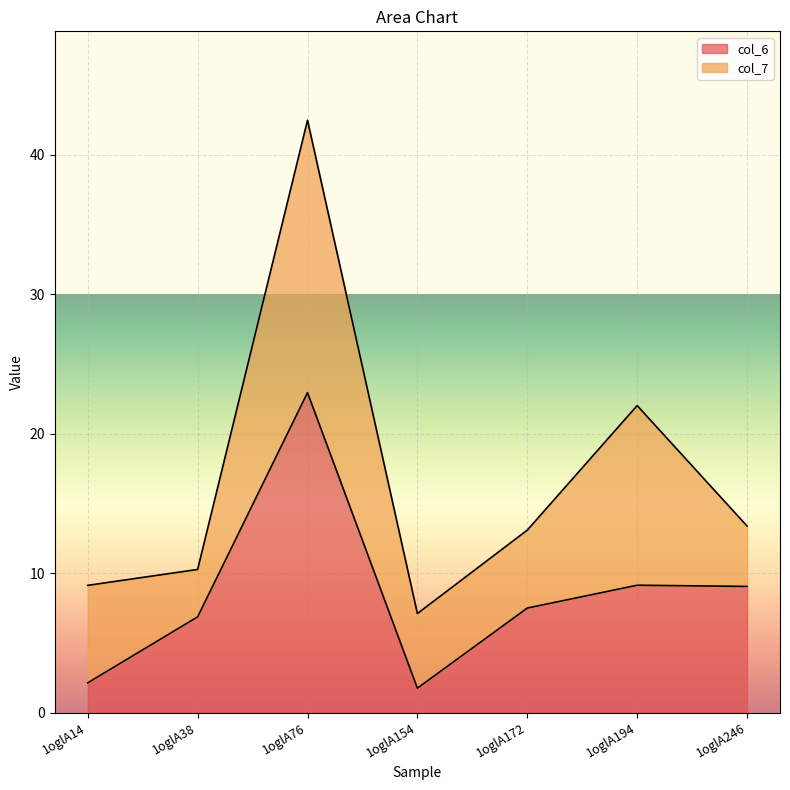

Reading left to right, extract all data points from this chart.

1oglA14=2.1	1oglA38=6.9	1oglA76=23.0	1oglA154=1.8	1oglA172=7.5	1oglA194=9.1	1oglA246=9.1